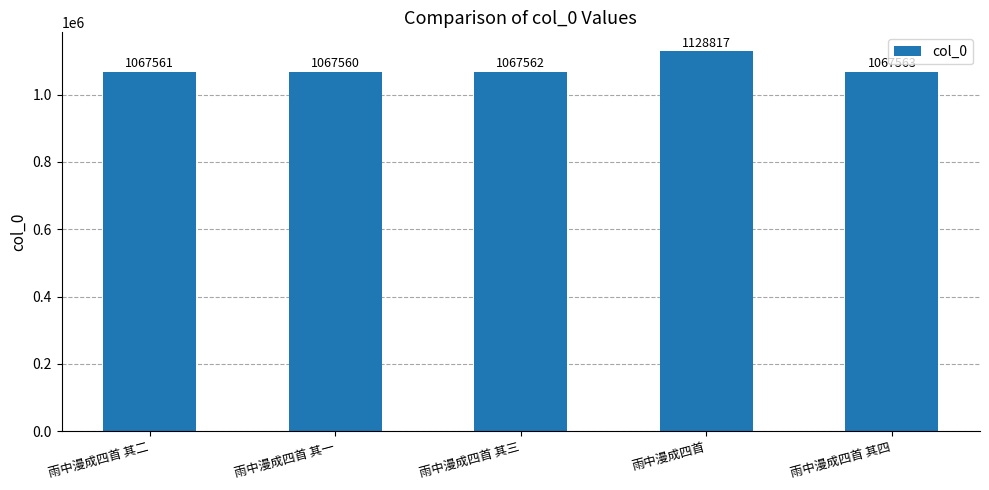

Count the number of categories in the chart.

5